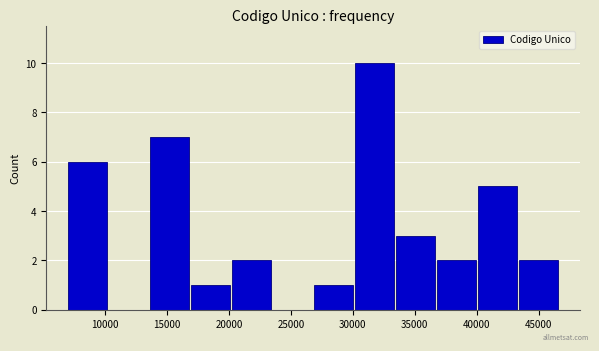

Reading left to right, transcribe this chart: for each bar, give the range it covers on the x-axis and its height. Neither the bar edges nor the heights are printed on the chart, so give them approximately, as read against the axes.

7000 to 10000: 6
10000 to 13500: 0
13500 to 17000: 7
17000 to 20000: 1
20000 to 23500: 2
23500 to 27000: 0
27000 to 30000: 1
30000 to 33500: 10
33500 to 36500: 3
36500 to 40000: 2
40000 to 43500: 5
43500 to 46500: 2